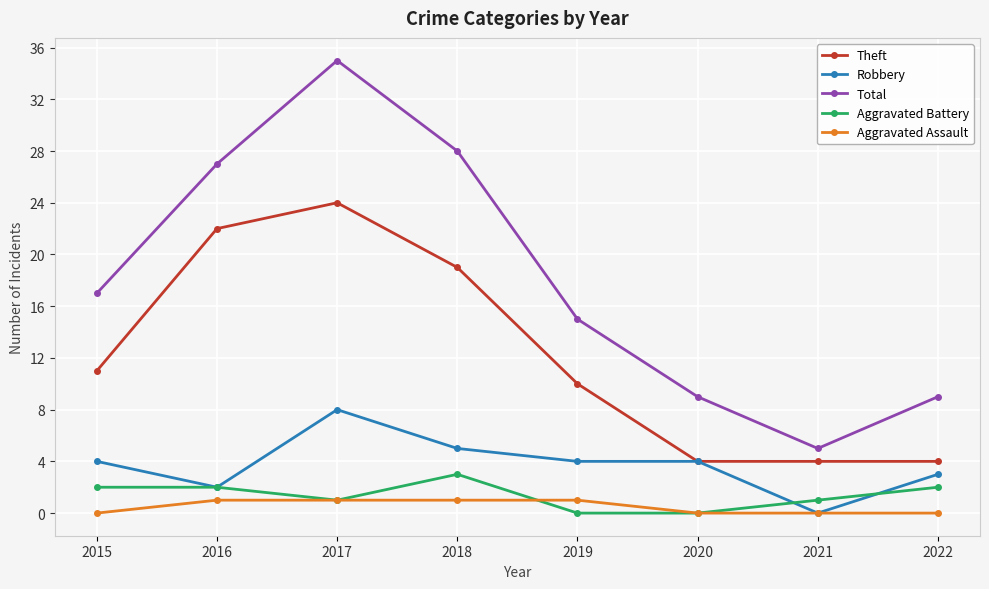

Between 2017 and 2020, which series saw the biggest shift?

Total